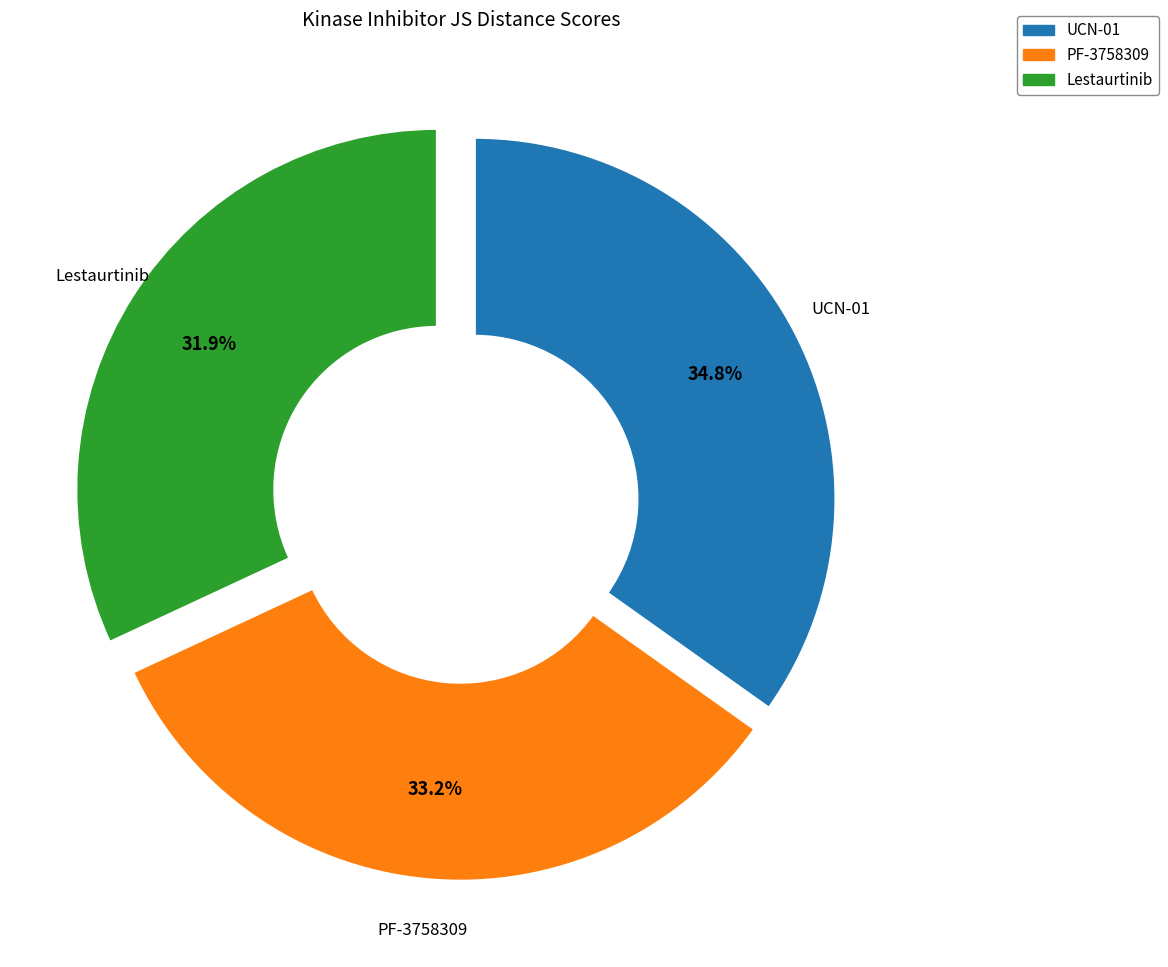

Does any single category account for the majority?

No